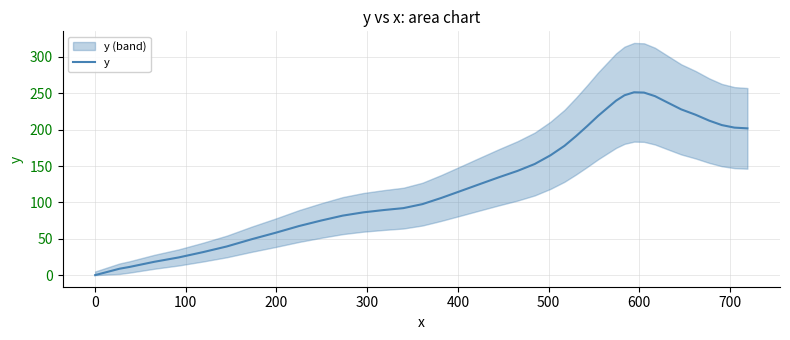

How many data points are less than 143?

20